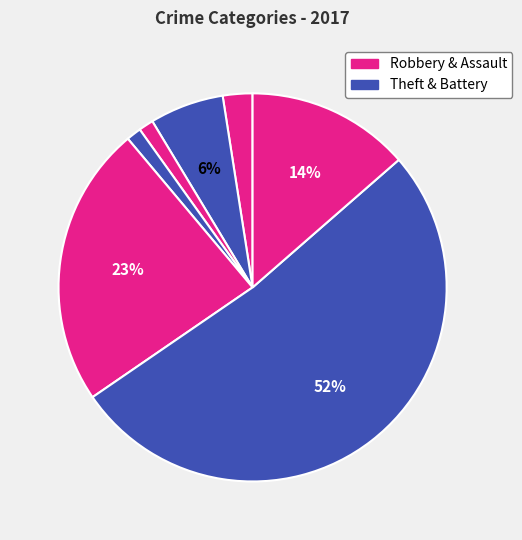

How many slices are in this pie chart?

7